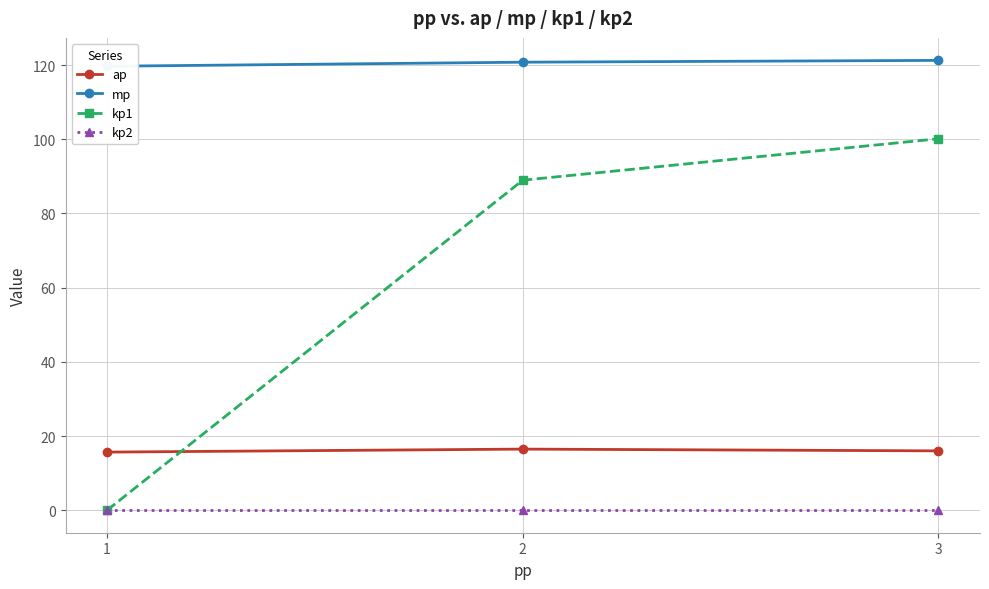

Which series has the largest total across all categories?

mp